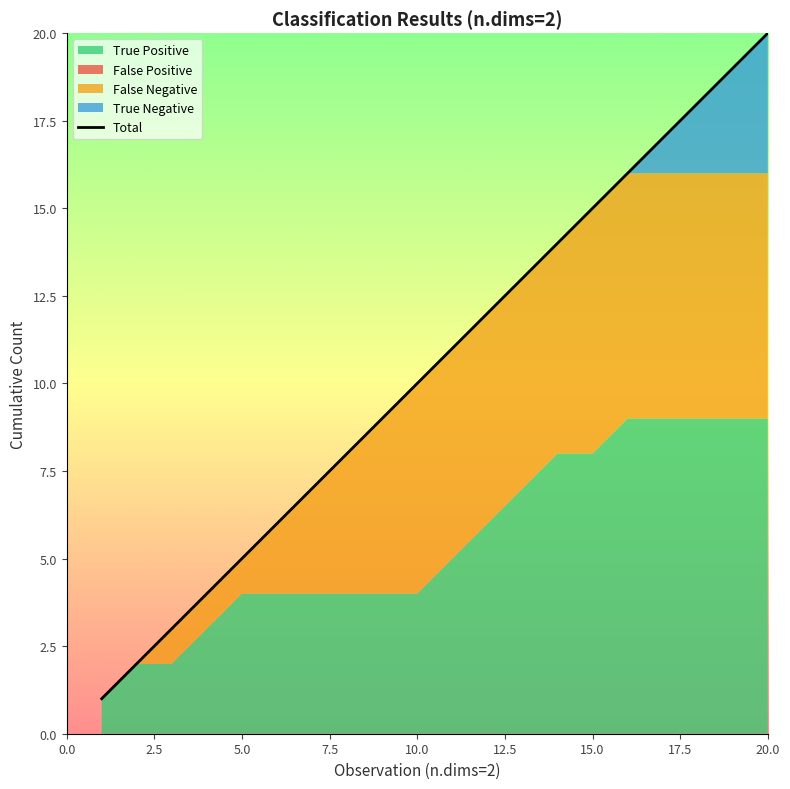

What is the difference between the second highest and second lowest values?

17